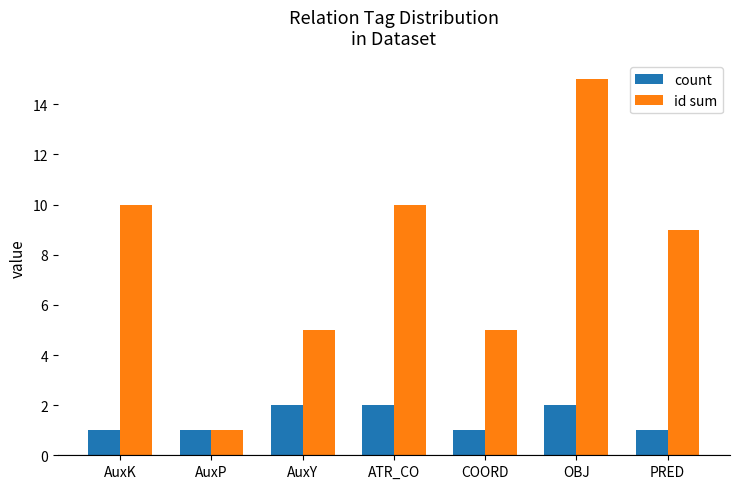

What is the label of the 5th bar from the left?

COORD